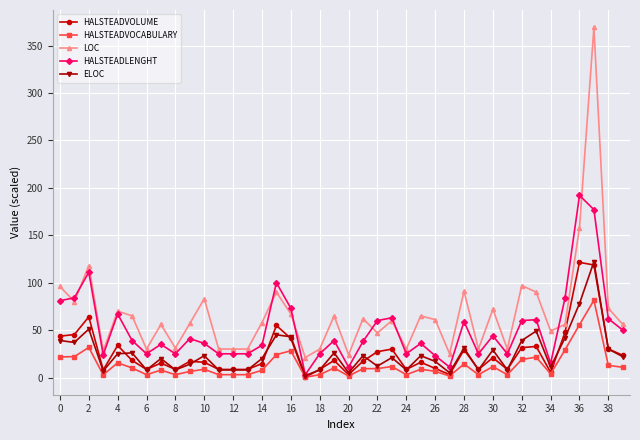

What is the minimum value for HALSTEADVOCABULARY?

0.3